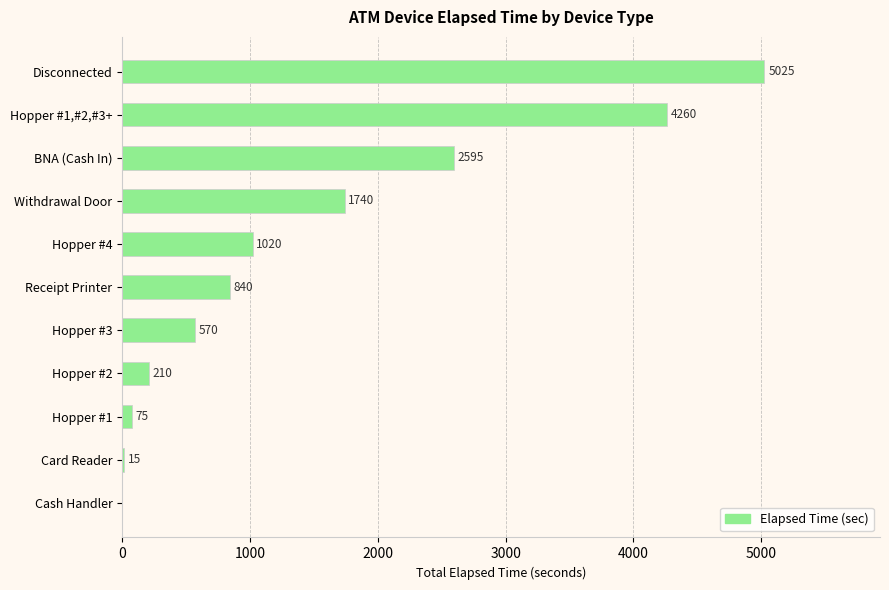

What is the sum of the values at Card Reader and Hopper #4?

1035